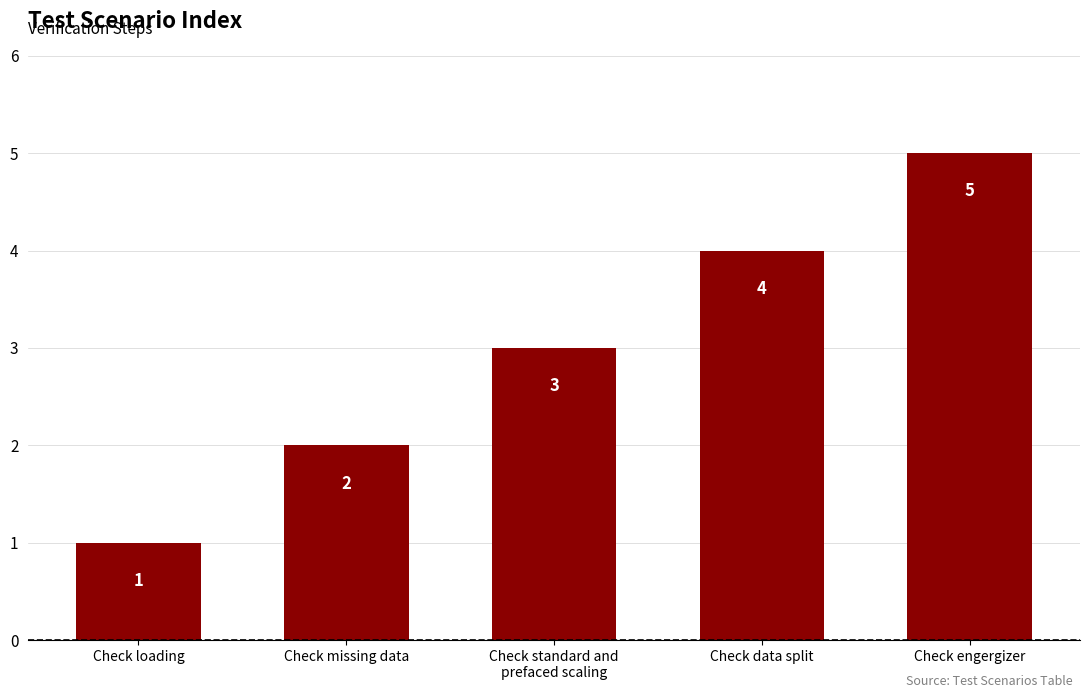

What is the greatest value displayed?

5